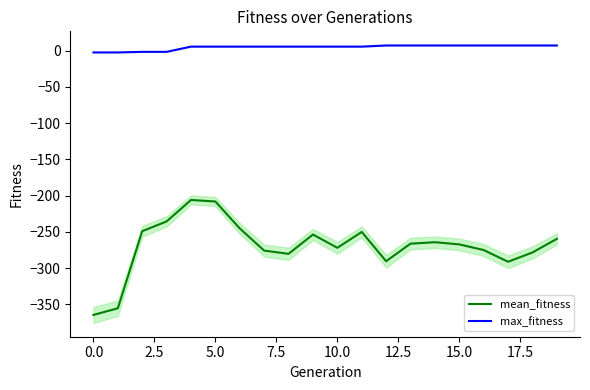

True or false: max_fitness and mean_fitness intersect in this chart.

False